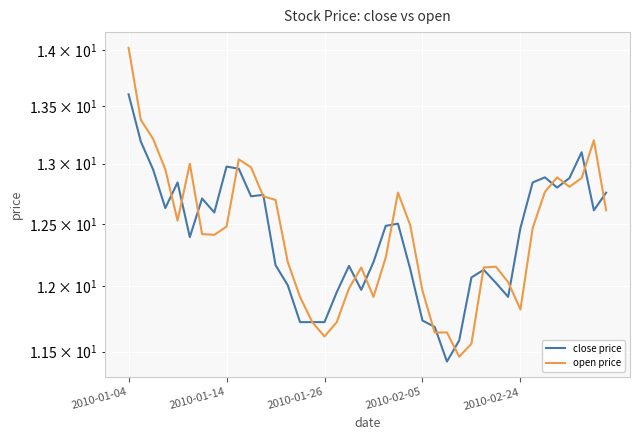

Reading left to right, list all the values displayed in this chart.

close price: 13.6	13.2	13.0	12.6	12.8	12.4	12.7	12.6	13.0	13.0	12.7	12.7	12.2	12.0	11.7	11.7	11.7	12.0	12.2	12.0	12.2	12.5	12.5	12.1	11.7	11.7	11.4	11.6	12.1	12.1	12.0	11.9	12.5	12.8	12.9	12.8	12.9	13.1	12.6	12.8
open price: 14.0	13.4	13.2	13.0	12.5	13.0	12.4	12.4	12.5	13.0	13.0	12.7	12.7	12.2	11.9	11.7	11.6	11.7	12.0	12.1	11.9	12.2	12.8	12.5	12.0	11.6	11.6	11.5	11.6	12.1	12.2	12.0	11.8	12.5	12.8	12.9	12.8	12.9	13.2	12.6